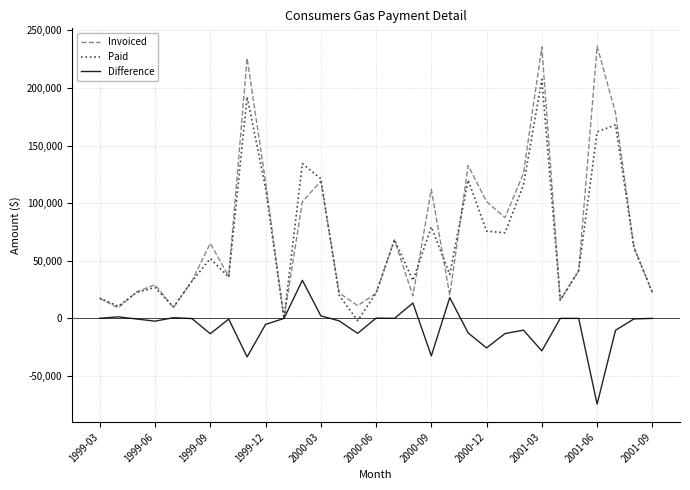

List the series in order of their peak value, highest first.

Invoiced, Paid, Difference